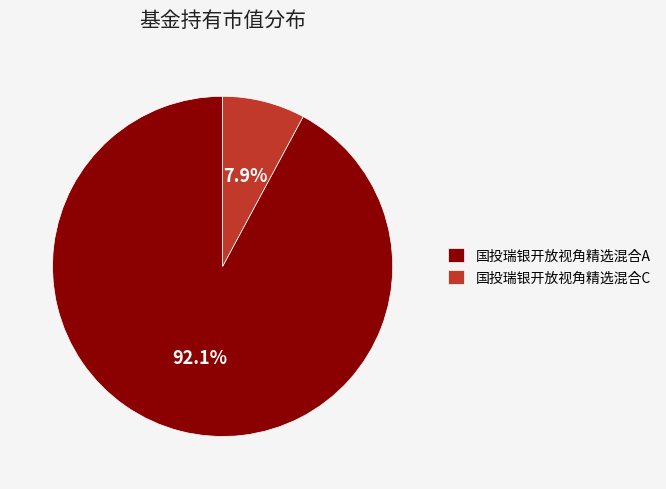

What portion of the pie excludes 国投瑞银开放视角精选混合A?

7.9%